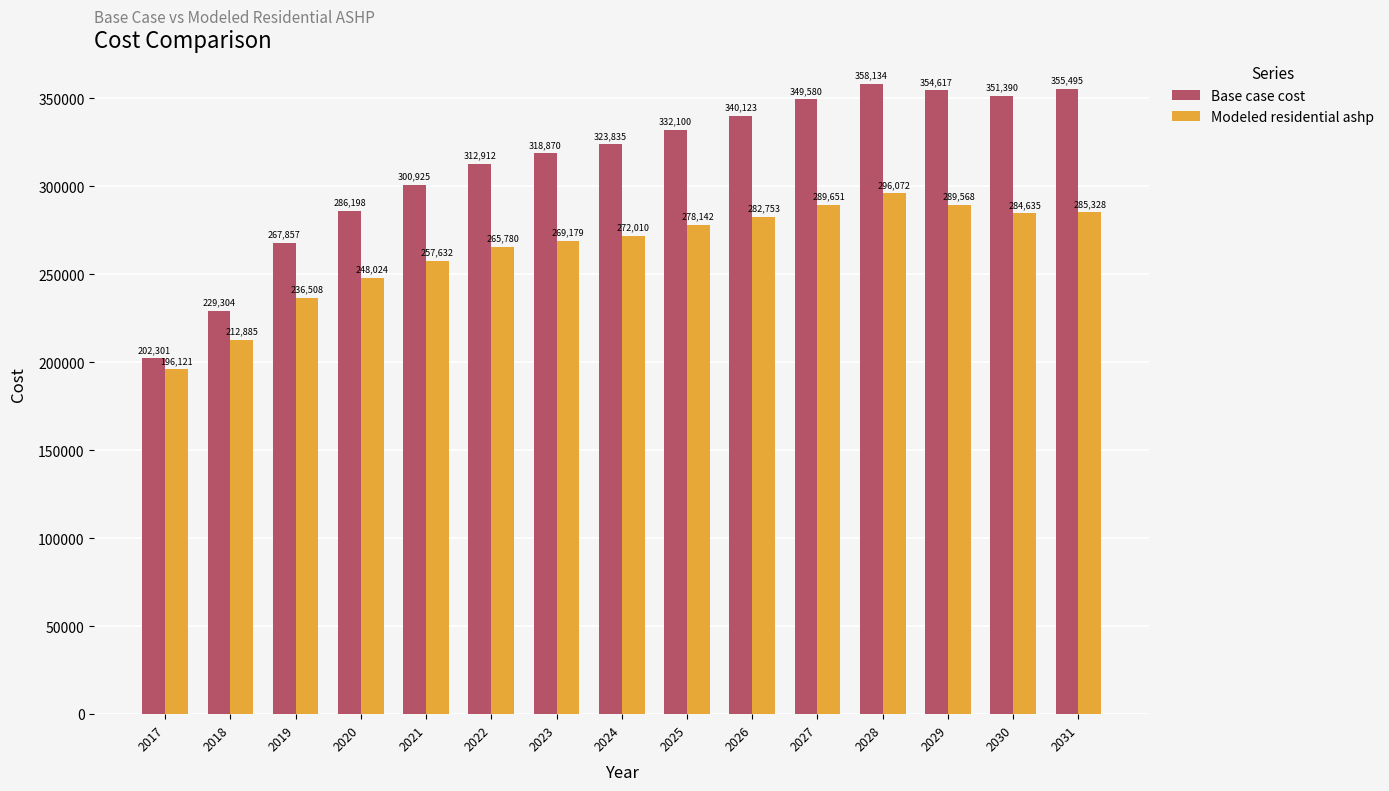

What is the maximum value shown in the chart?

358134.3